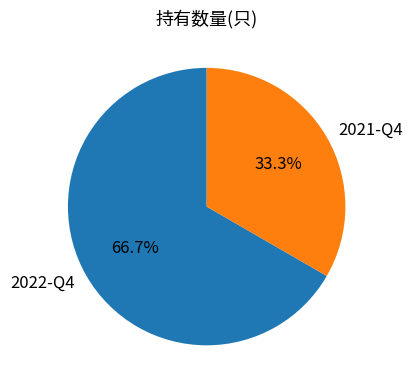

To the nearest percent, what is the combined percentage of 2022-Q4 and 2021-Q4?

100%